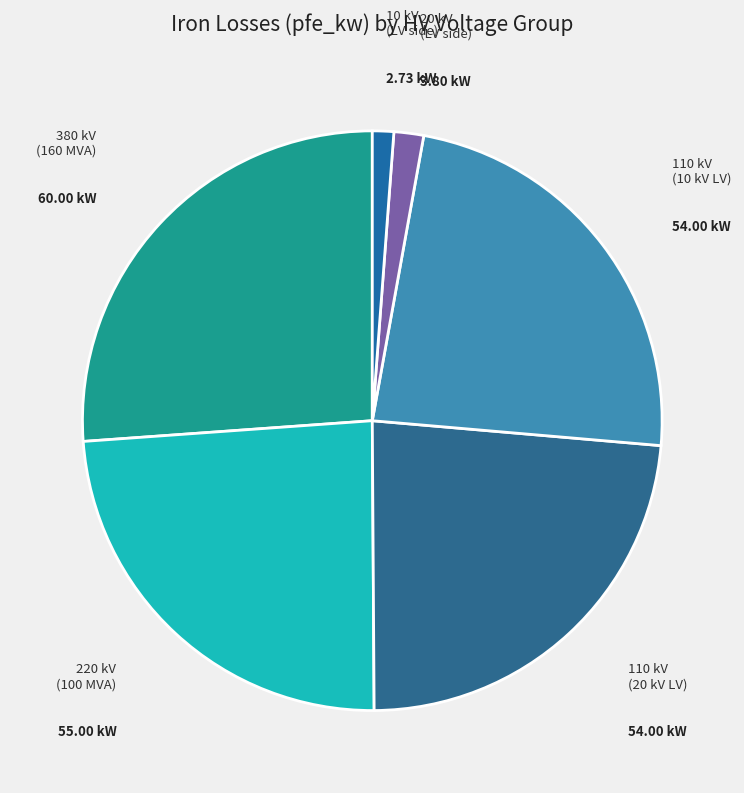

Count the number of slices in the pie.

6